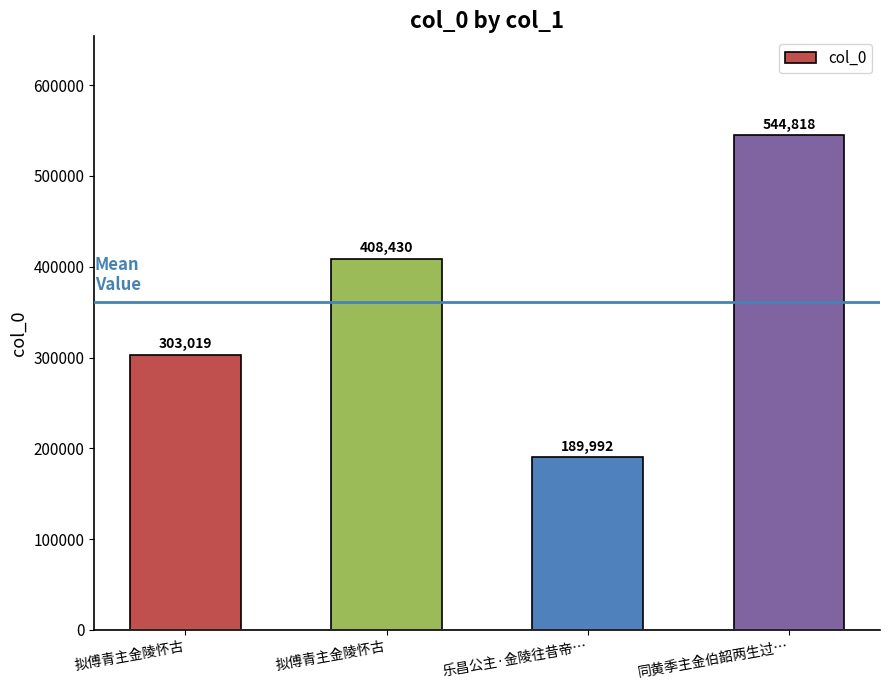

List the labels in order of value, largest first.

同黄季主金伯韶两生过…, 拟傅青主金陵怀古, 拟傅青主金陵怀古, 乐昌公主·金陵往昔帝…